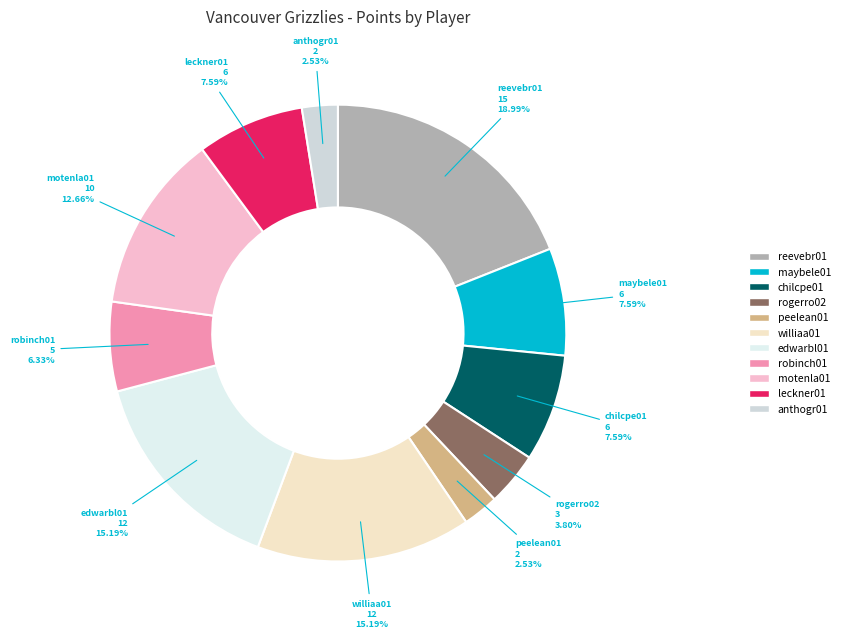

To the nearest percent, what percentage of the pie is maybele01?

8%